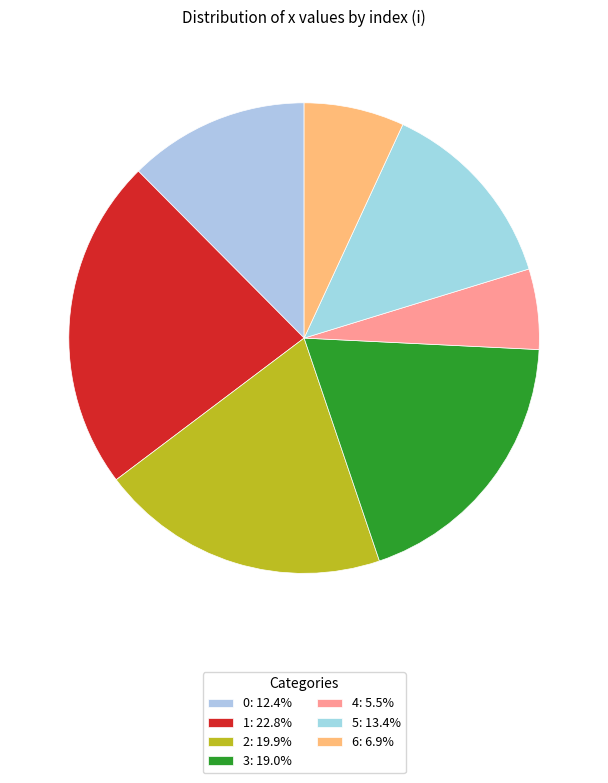

Is it true that 1 is 33% of the pie?

False